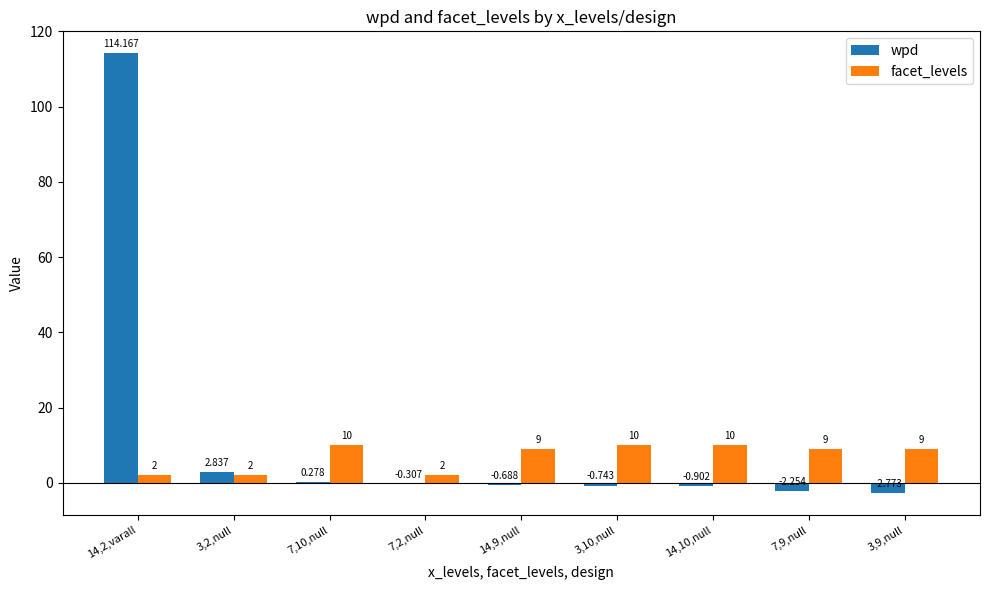

Is the value of wpd at 7,10,null greater than the value of facet_levels at 7,2,null?

No